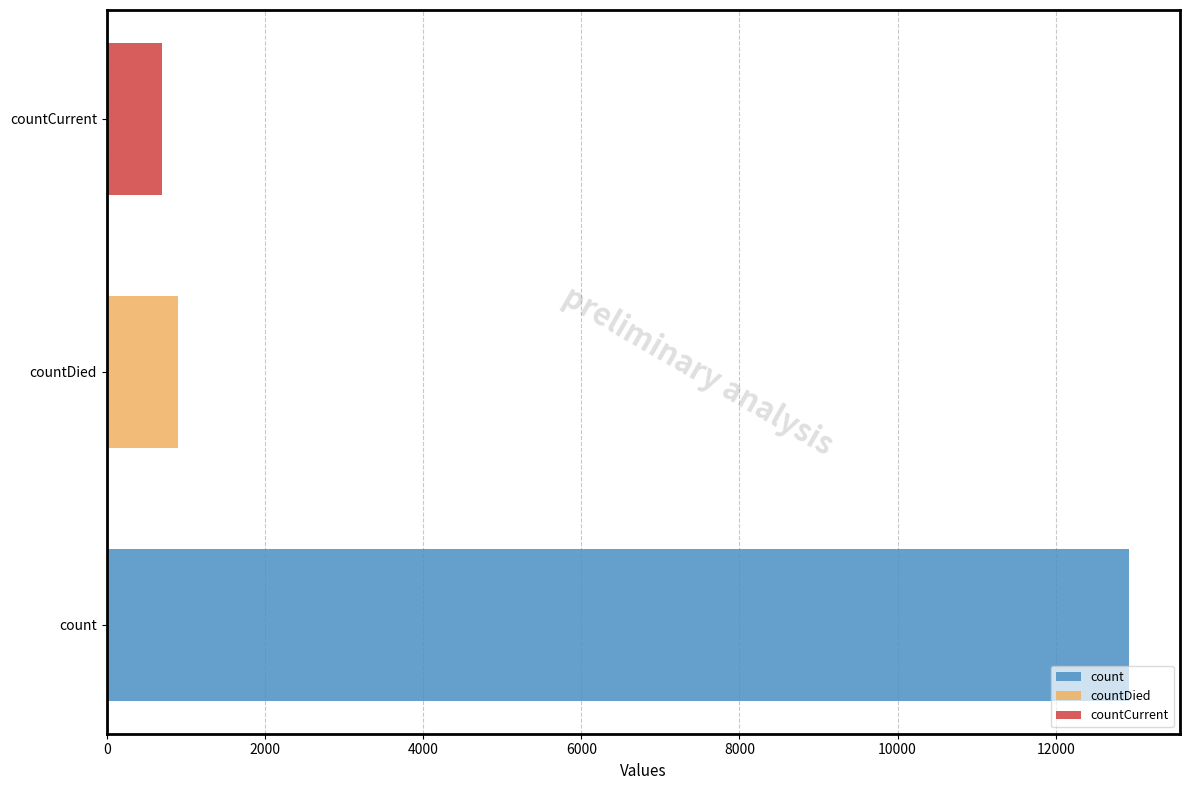

Approximately how many times larger is the value at count compared to countCurrent?

18.5